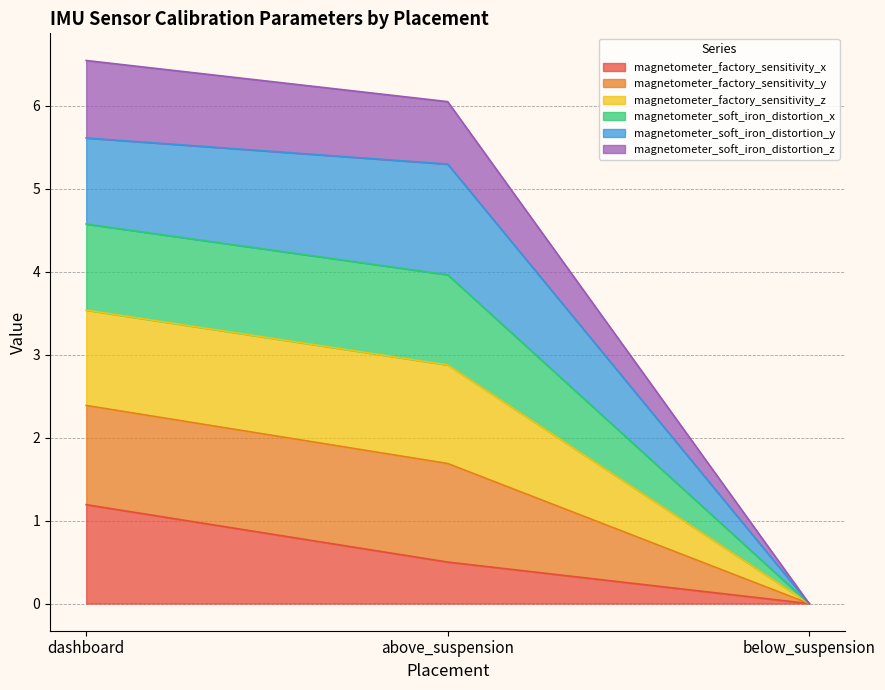

At which label does magnetometer_factory_sensitivity_x reach its peak?

dashboard